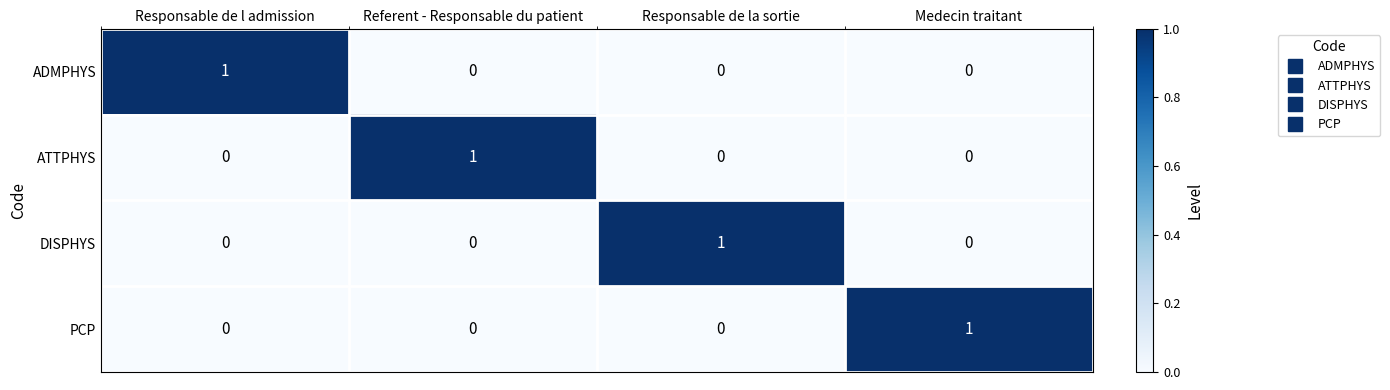

At how many categories does at least one series exceed 0?

4